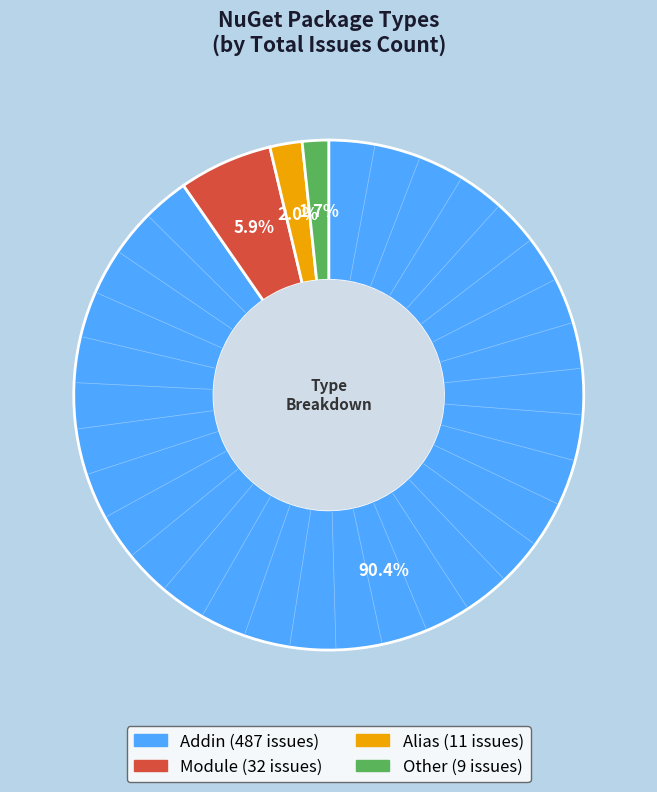

What is the majority slice?

Addin